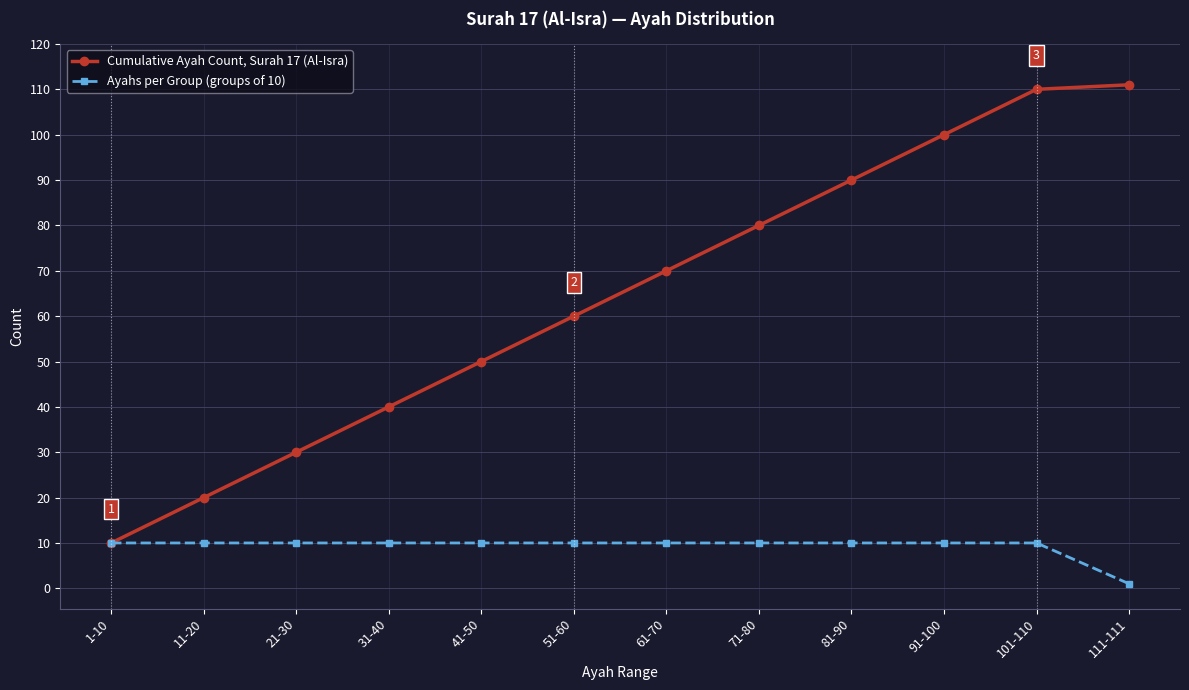

Read the Cumulative Ayah Count, Surah 17 (Al-Isra) value at 41-50, to the nearest 10.

50